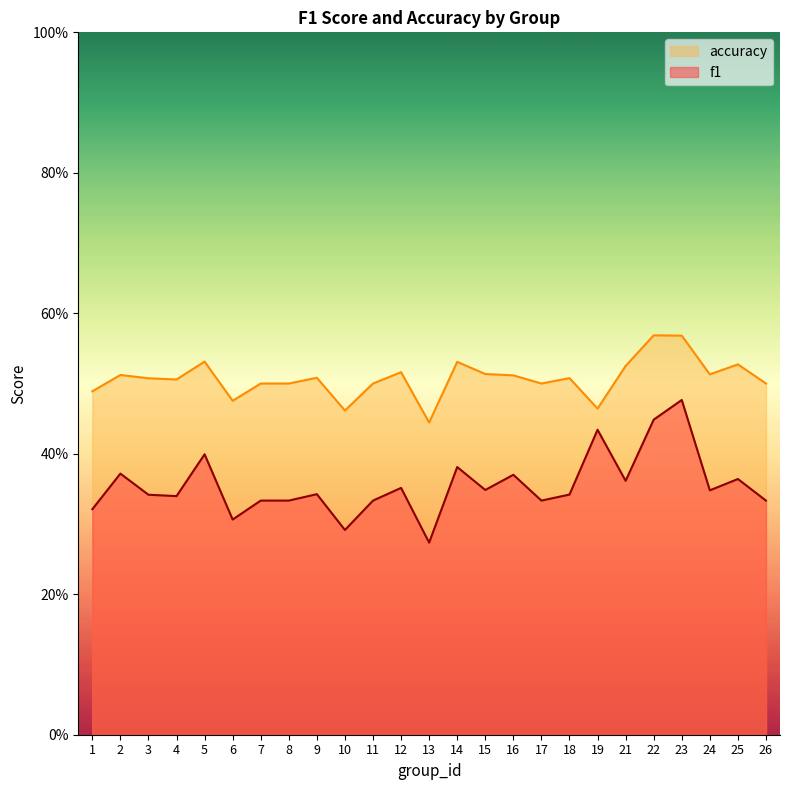

Which category has the lowest value in the f1 series?

13